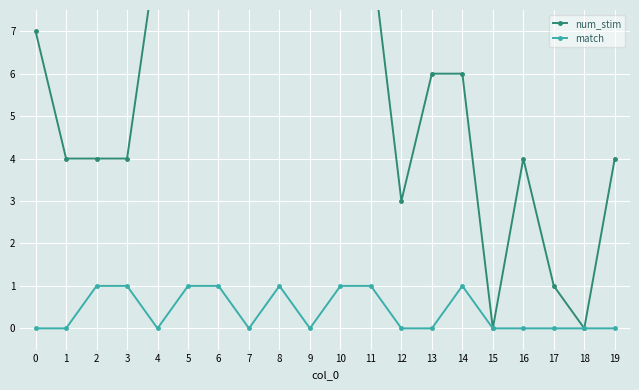

What is the approximate value of num_stim at 4?

9